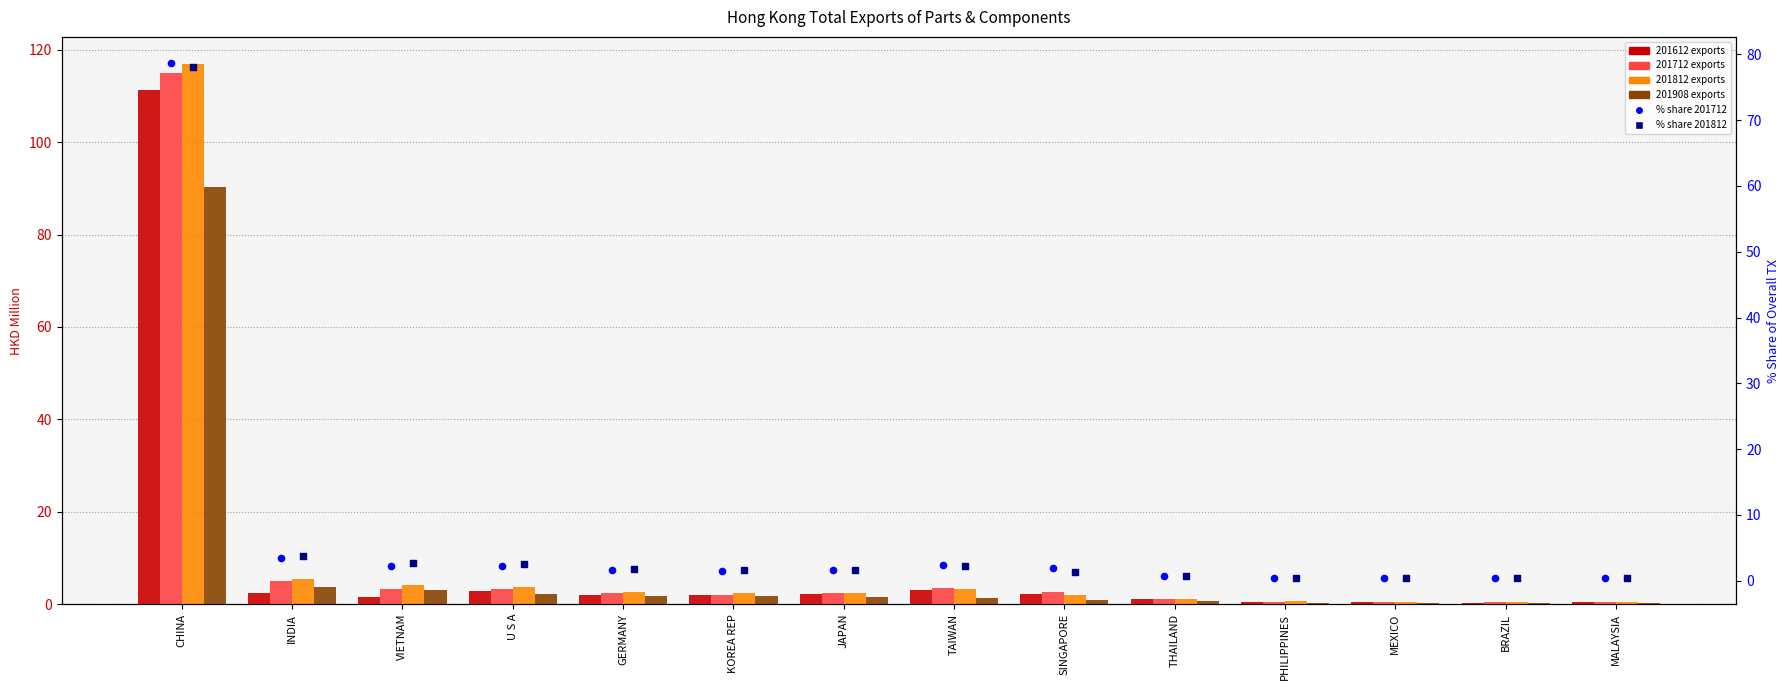

Which series reaches the maximum Y coordinate?

% share 201712